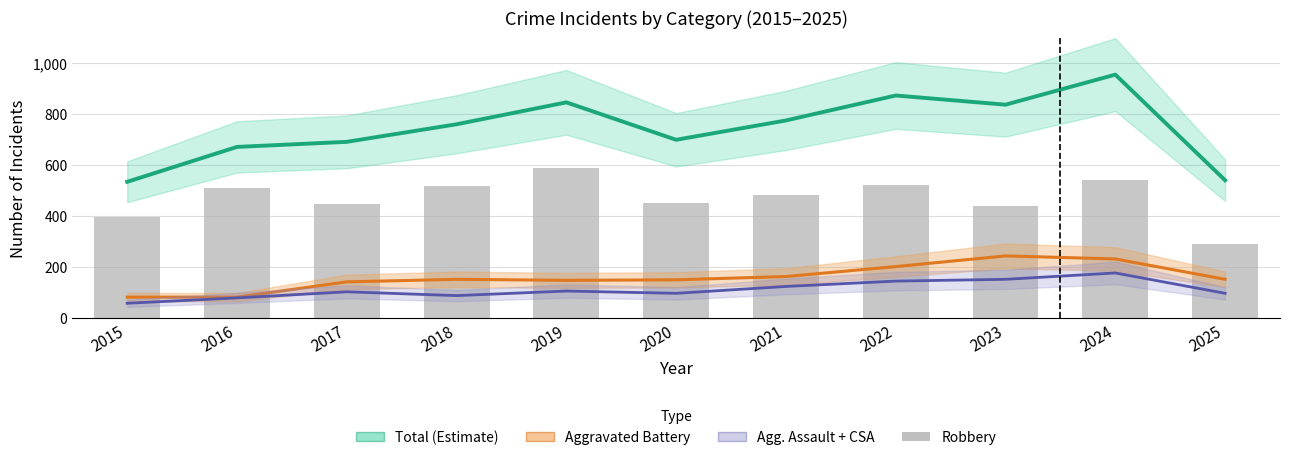

What is the spread (max minus min) of values at 2025?

444